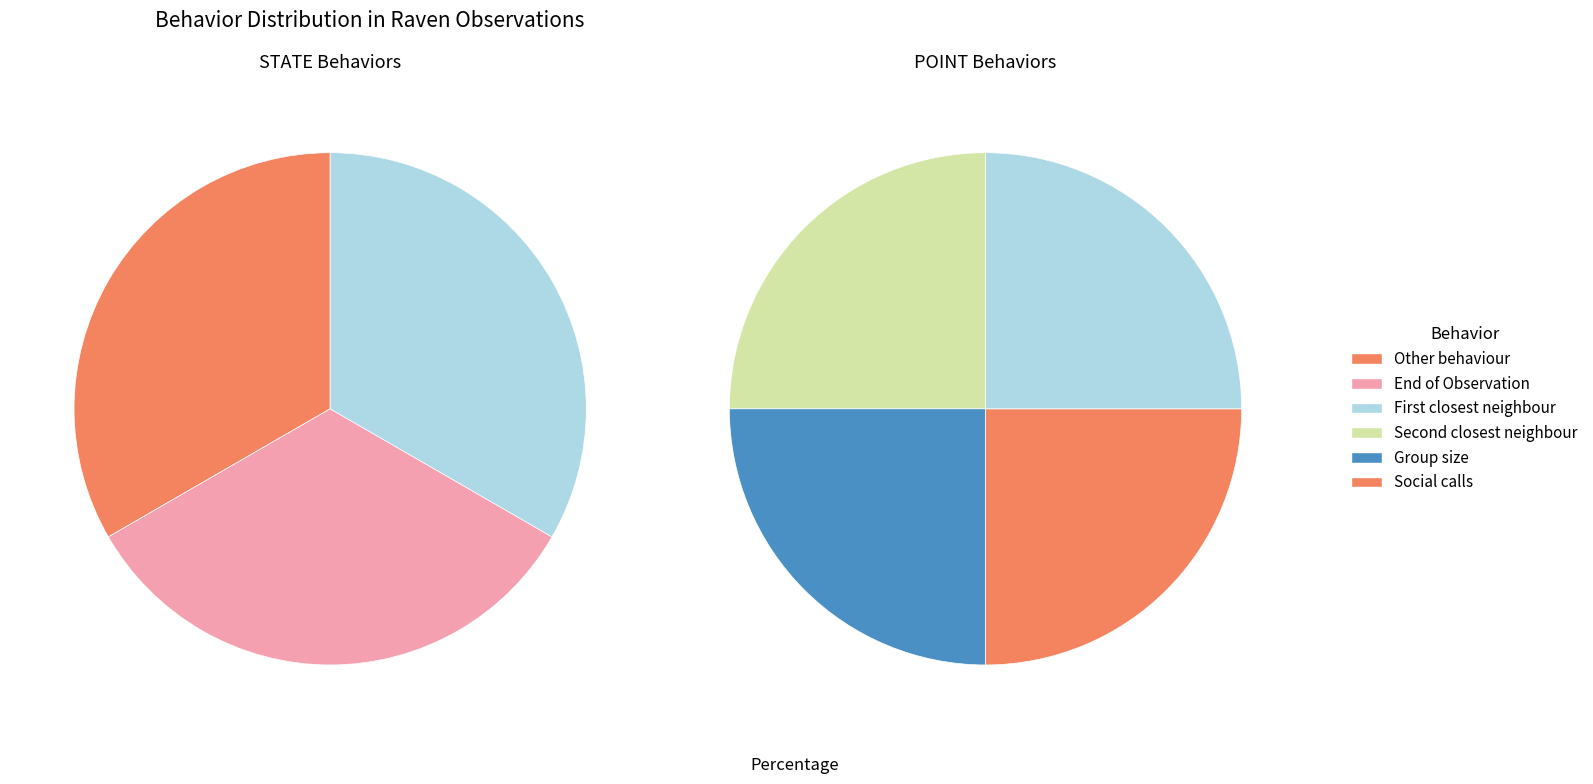

Between Social calls and Other behaviour, which is larger?

Social calls